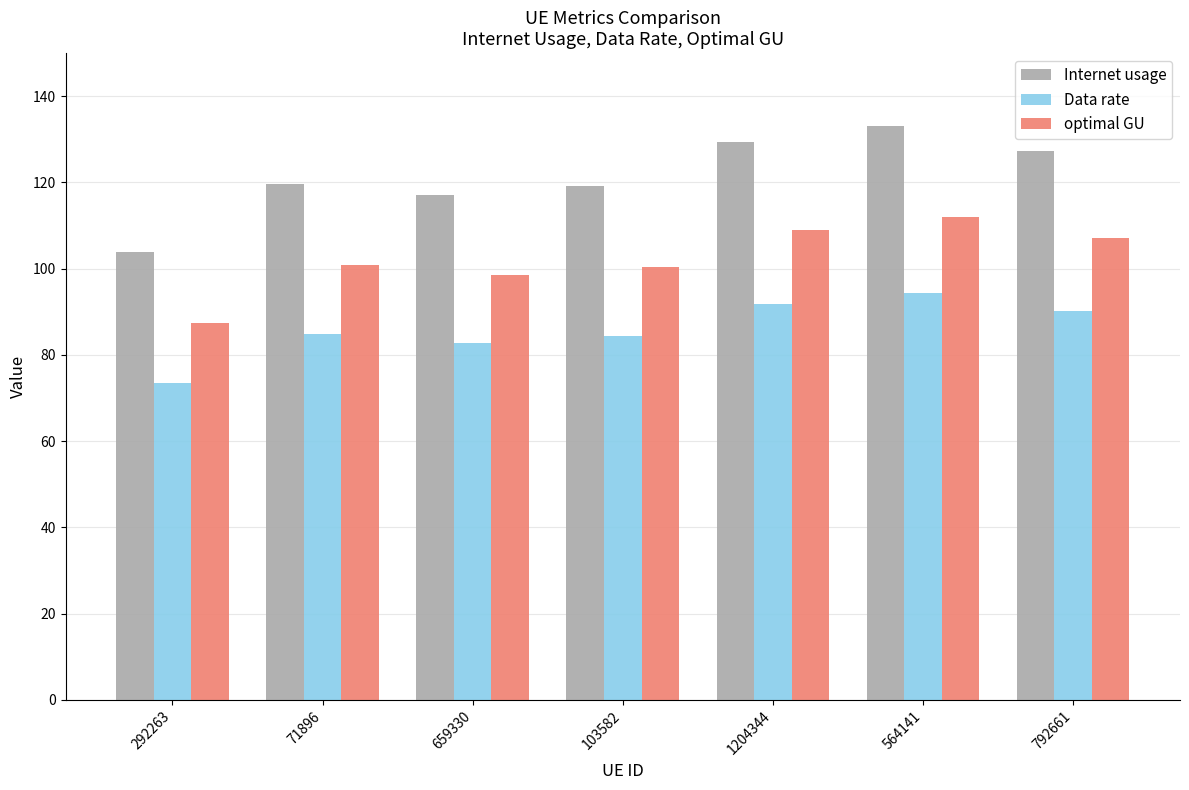

At 103582, list the series in order from smallest to largest.

Data rate, optimal GU, Internet usage